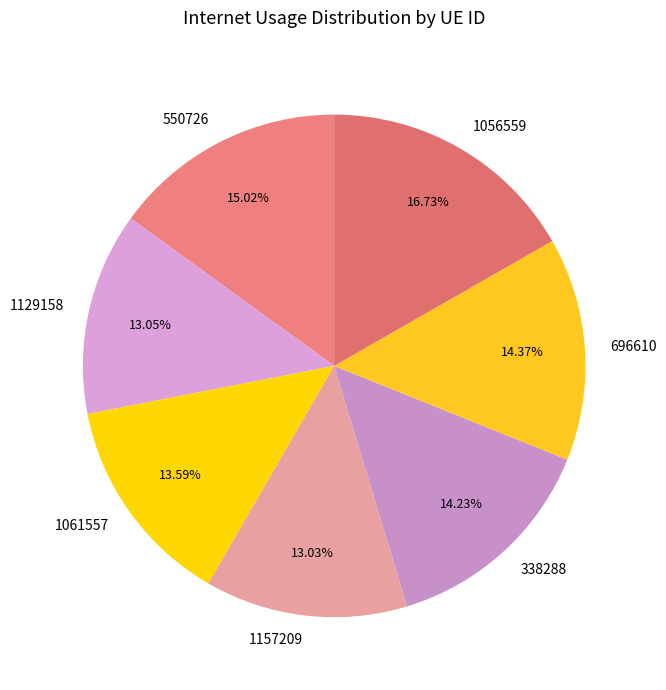

How much of the chart is everything except 696610?

85.6%